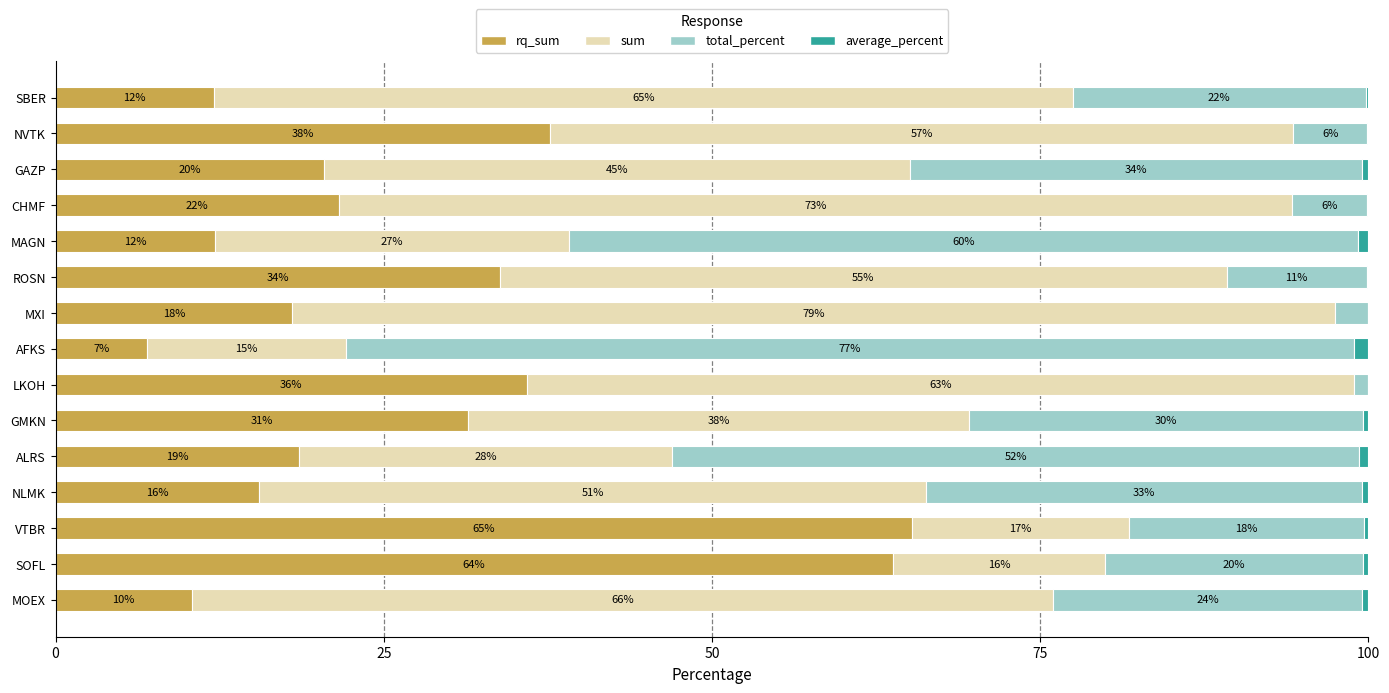

What are all the series names shown in the legend?

rq_sum, sum, total_percent, average_percent